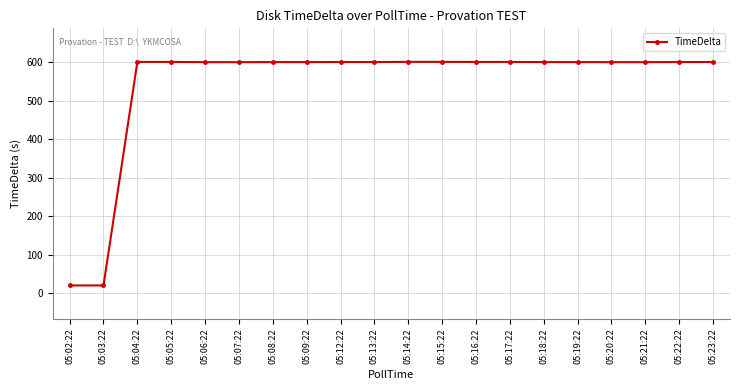

What is the change in value from 05:03:22 to 05:18:22?

+580.3